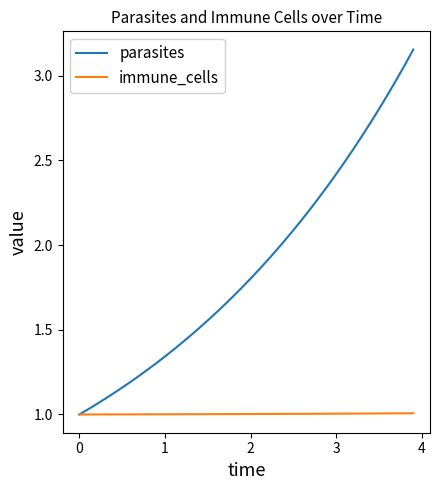

Which series has the largest range (max minus min)?

parasites